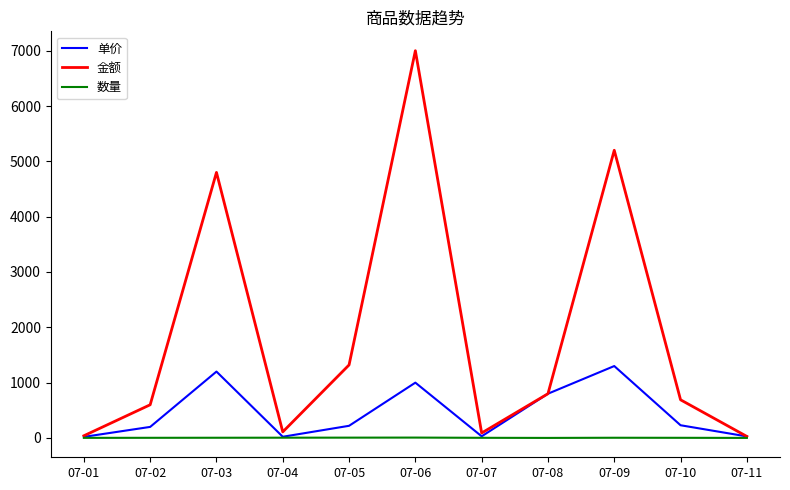

How many interior local valleys does the 单价 series have?

2